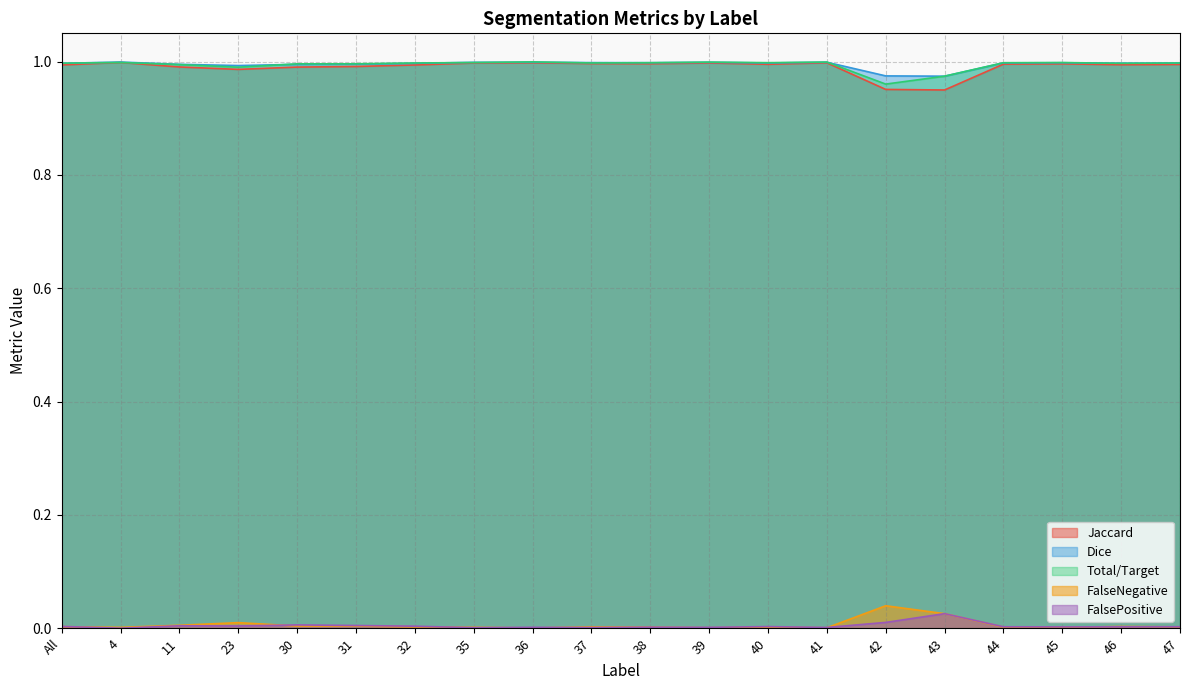

What is the label of the 18th point from the right?

11